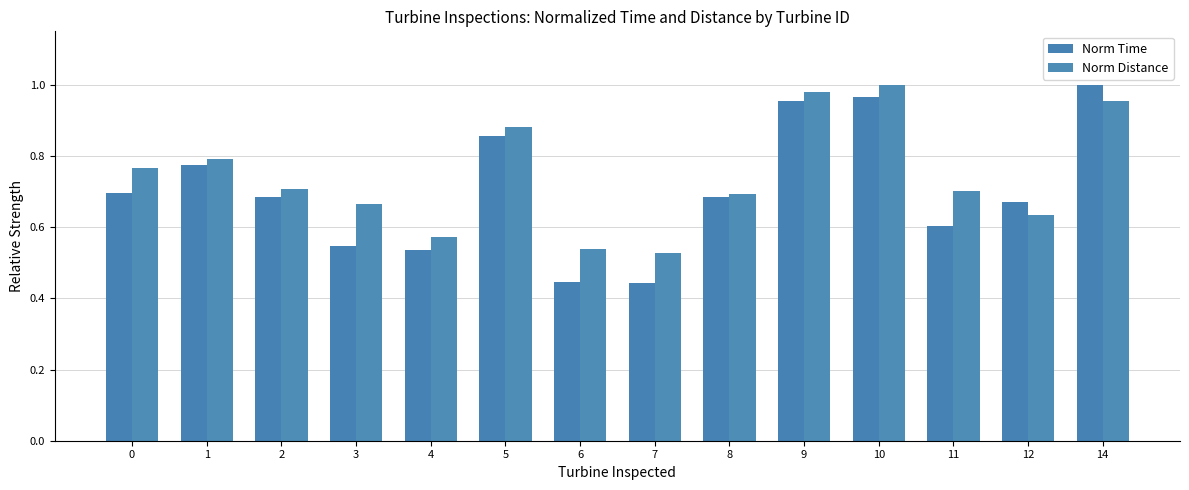

Reading right to left, extract all data points from this chart.

Norm Time: 1.0	0.7	0.6	1.0	1.0	0.7	0.4	0.4	0.9	0.5	0.5	0.7	0.8	0.7
Norm Distance: 1.0	0.6	0.7	1.0	1.0	0.7	0.5	0.5	0.9	0.6	0.7	0.7	0.8	0.8